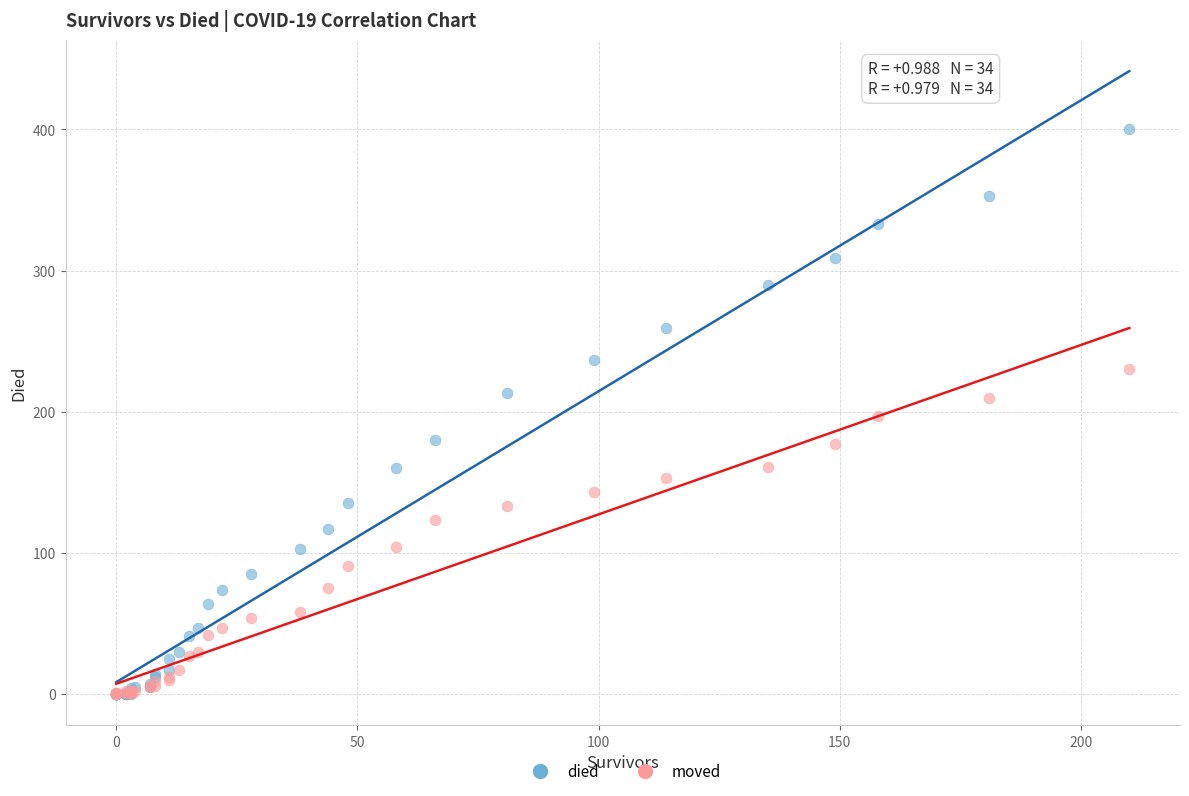

Which series has the widest spread of Y values?

died